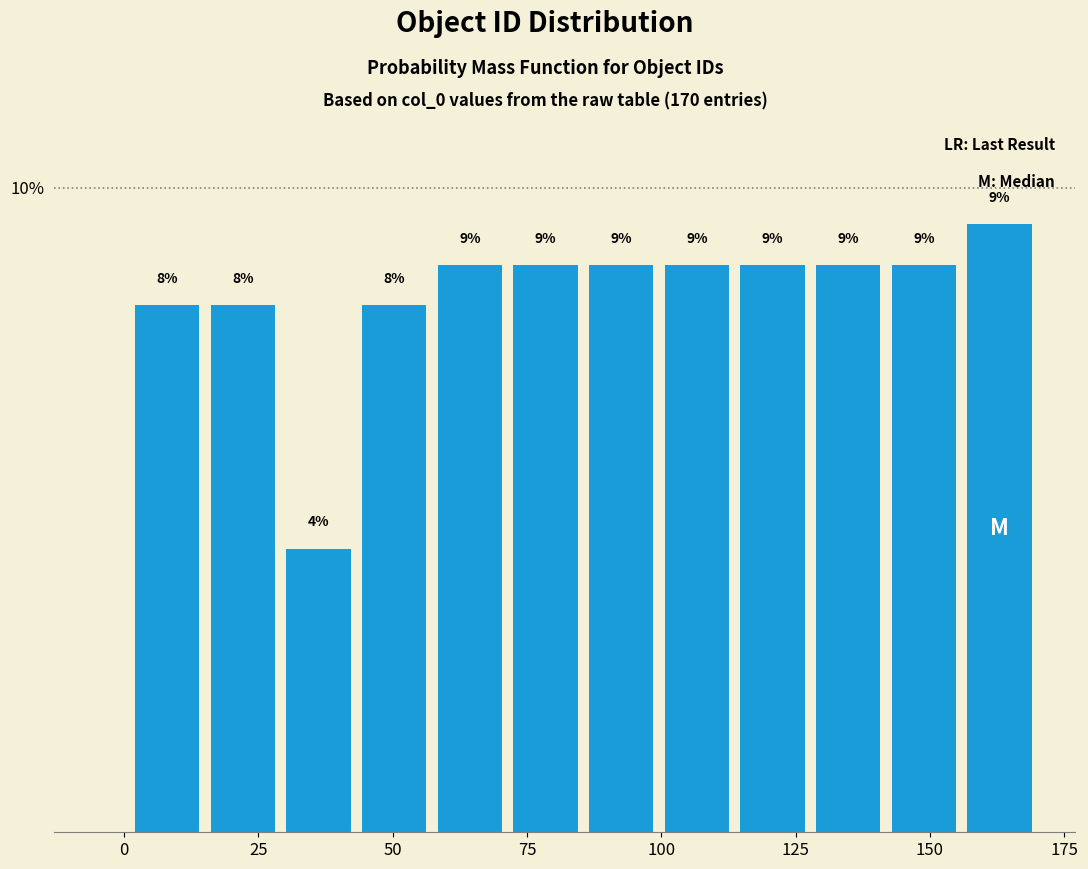

Around what value on the x-axis is the tallest bar? Give the approximate position of its centre, as read against the axis.

165